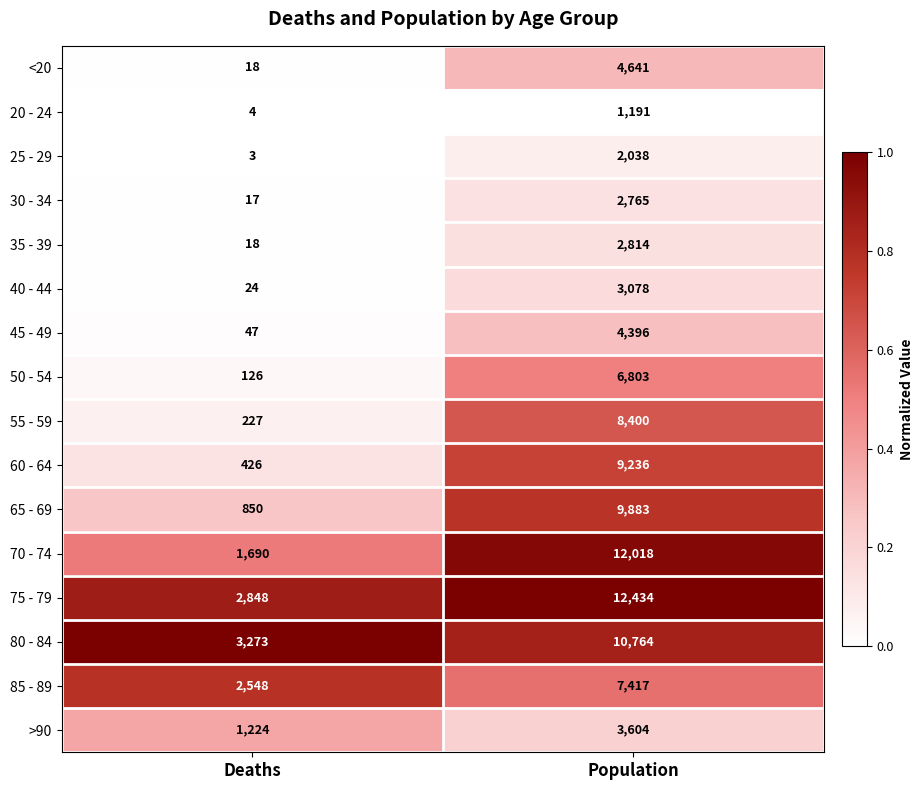

What is the average value of the 75 - 79 series?

7641